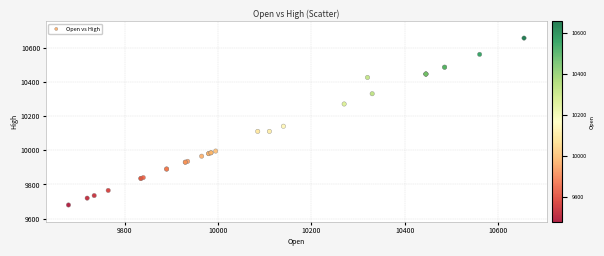

What Y value in the scatter plot is closest to 10167?

10140